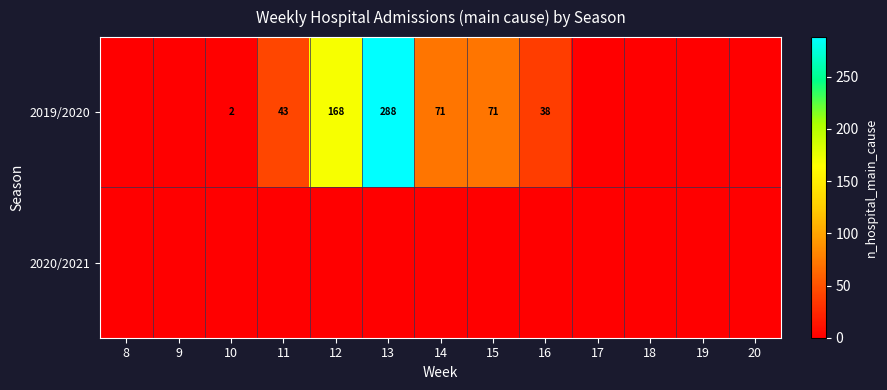

Count the number of data series in this chart.

2